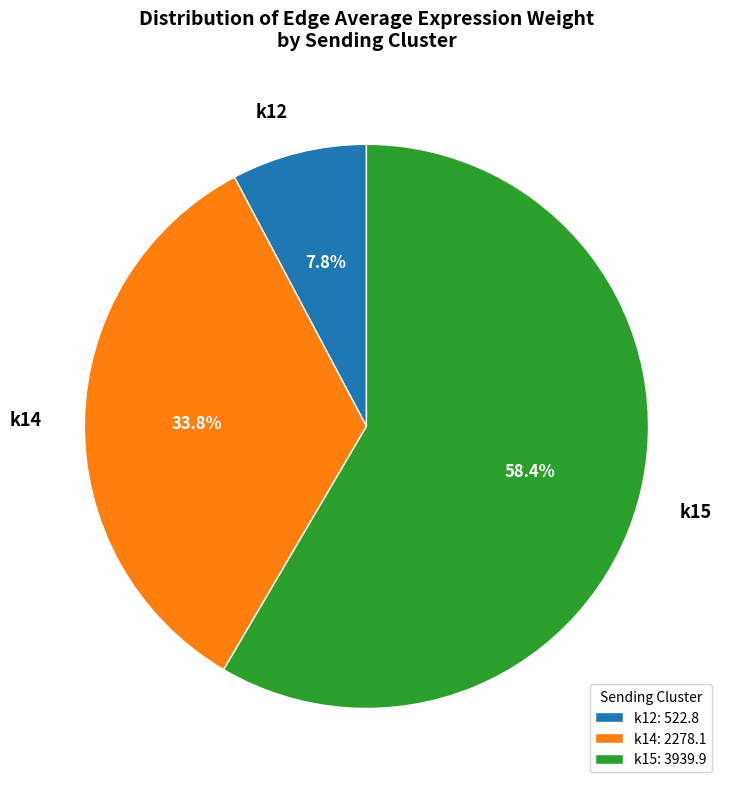

Combined, do k14 and k15 account for over 50%?

Yes